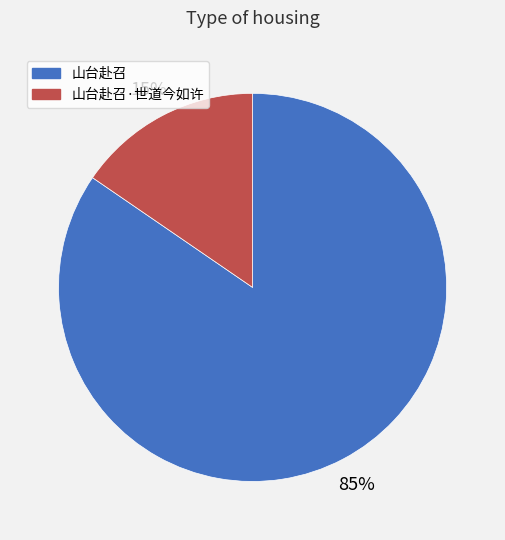

To the nearest percent, what is the average slice percentage?

50%